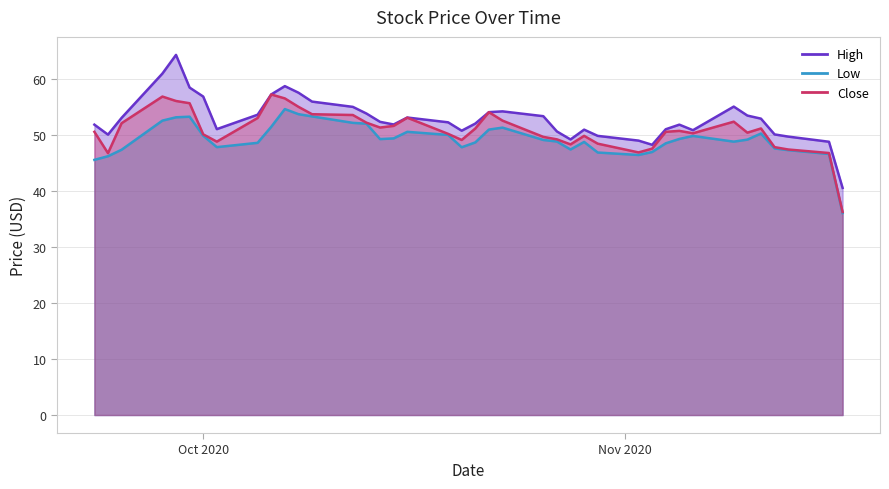

List the series in order of their overall mean, highest first.

High, Close, Low